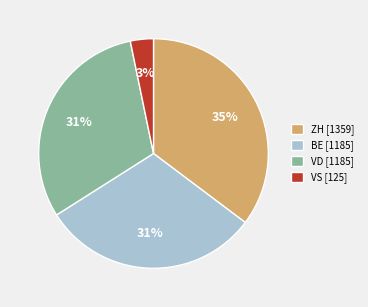

What percentage is the ZH slice, to the nearest percent?

35%